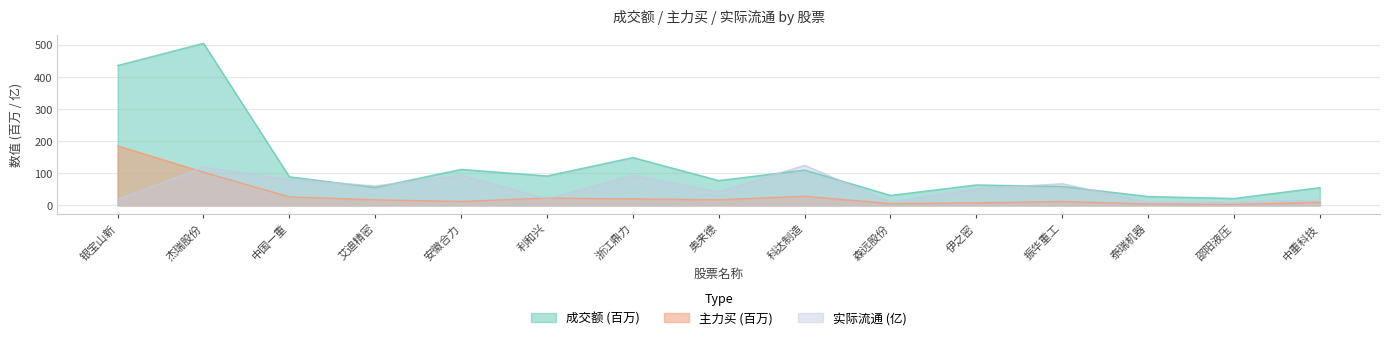

Reading right to left, list all the values displayed in this chart.

成交额: 55.4	21.7	27.8	59.0	63.8	31.2	110.1	77.4	149.1	91.7	112.2	55.9	89.1	504.6	435.5
主力买: 10.1	3.1	4.5	12.2	8.0	5.8	28.5	17.7	20.5	23.0	12.3	17.5	26.6	103.4	185.4
实际流通: 16.6	10.2	9.9	67.6	52.2	10.0	125.0	42.0	93.9	20.5	93.9	60.9	80.5	119.1	18.6